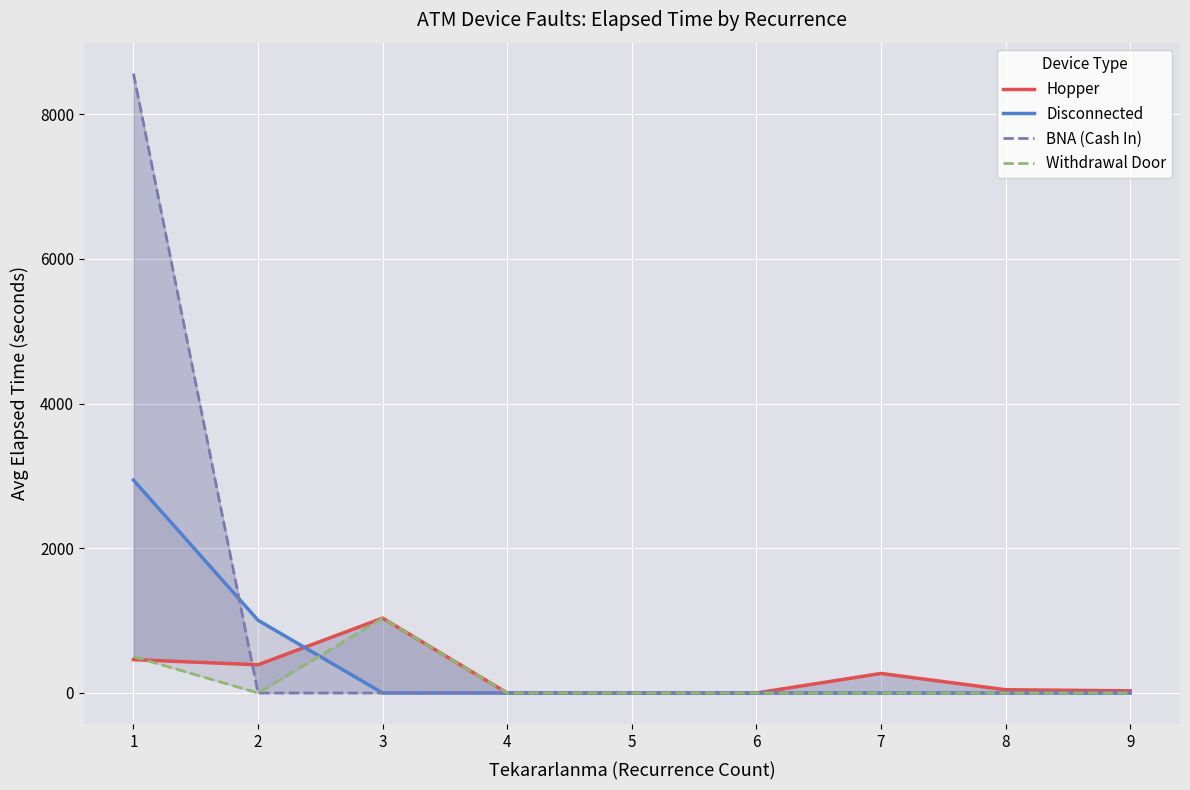

How many categories are shown in the chart?

9